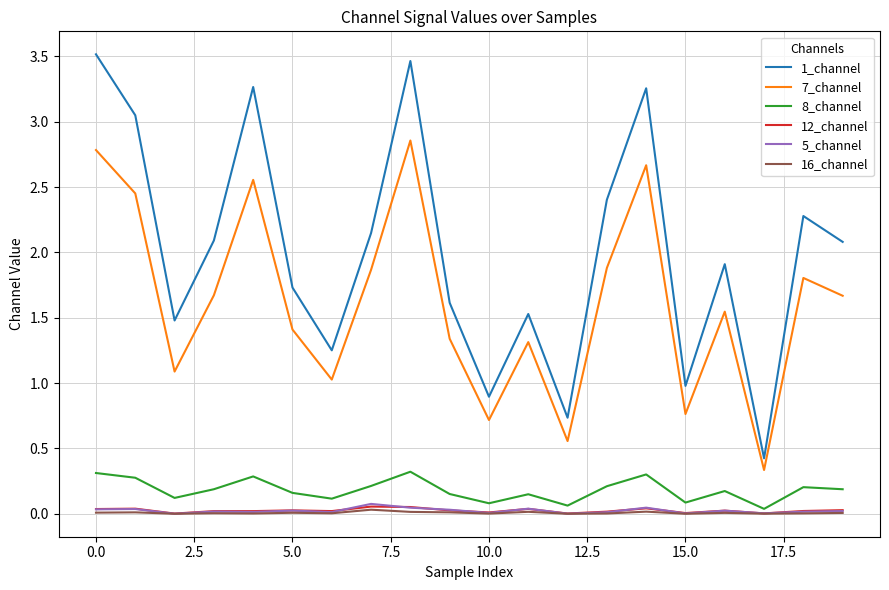

True or false: 16_channel and 7_channel intersect in this chart.

False